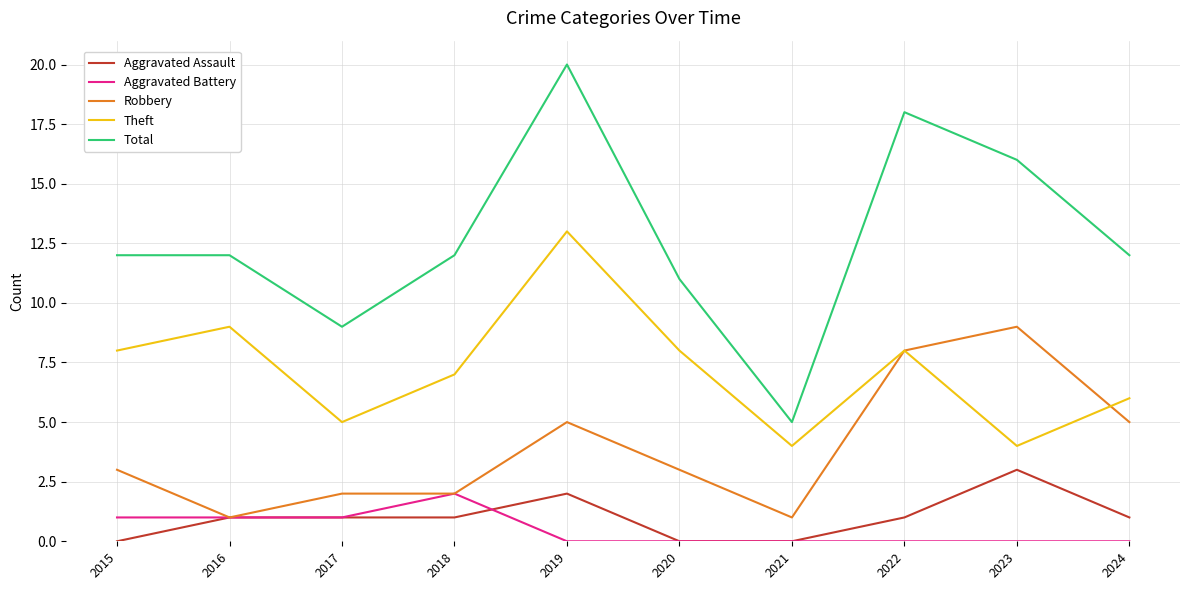

True or false: Aggravated Battery and Theft cross at least once.

False